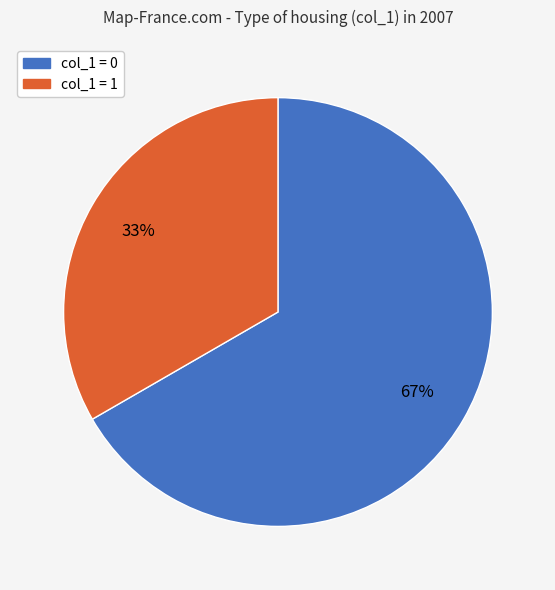

Does any single category account for the majority?

Yes